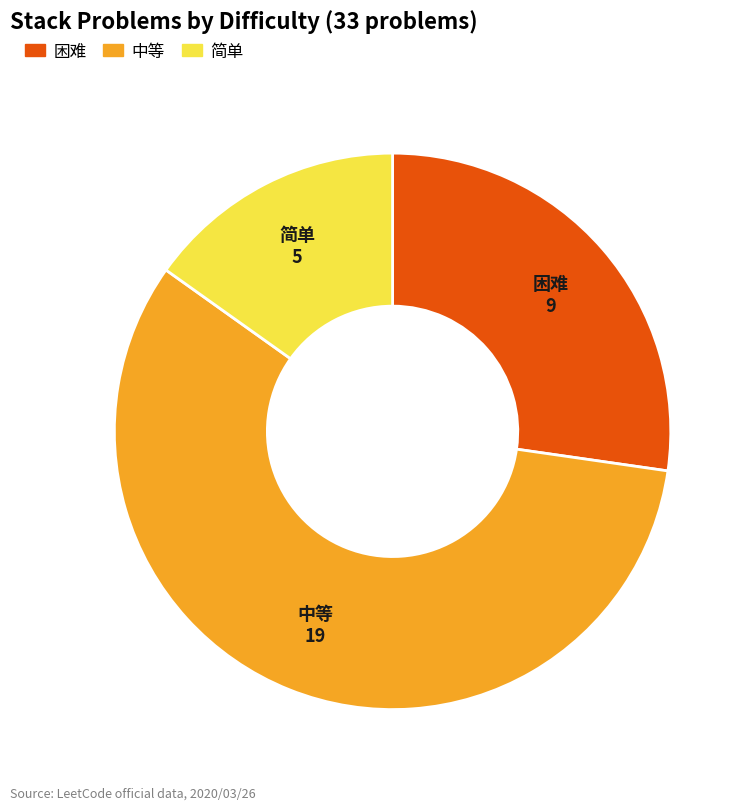

Which has a higher value, 困难 or 中等?

中等